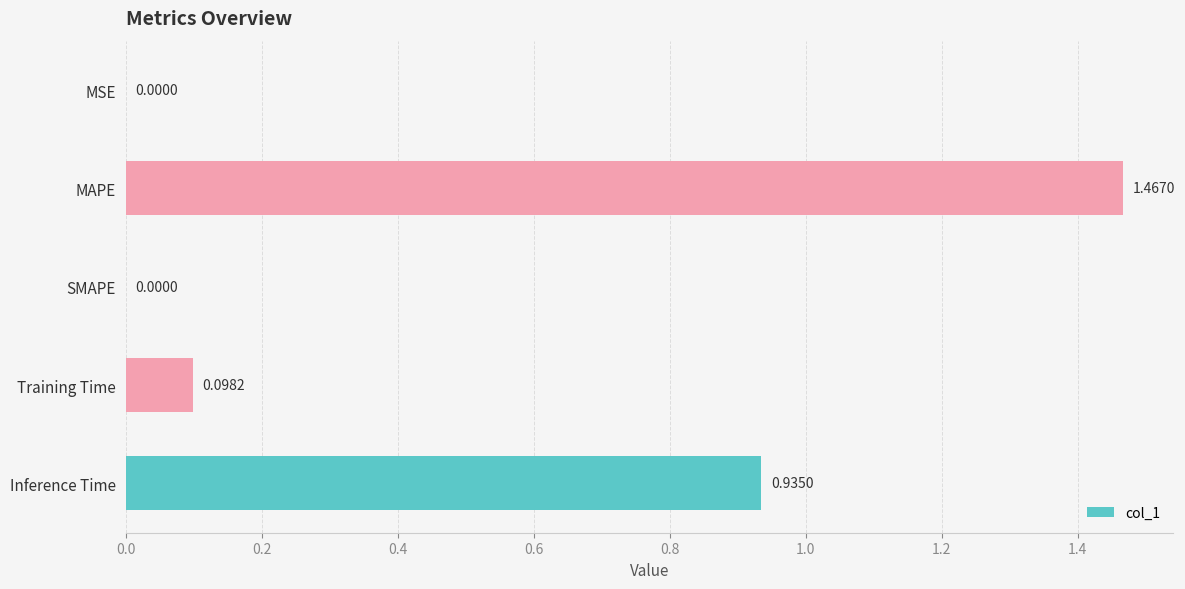

Between Inference Time and MAPE, which is larger?

MAPE